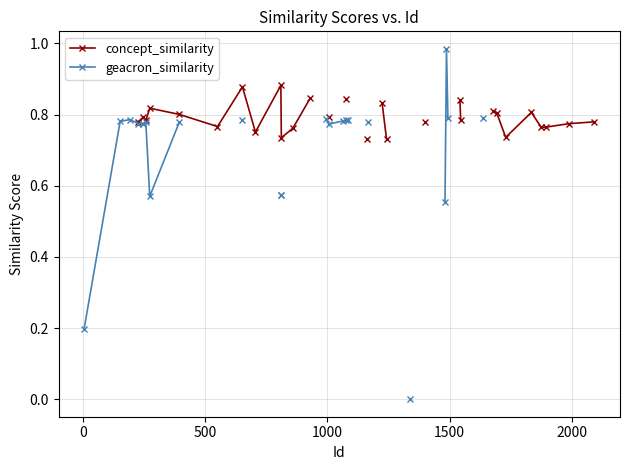

How many lines are shown in the chart?

2